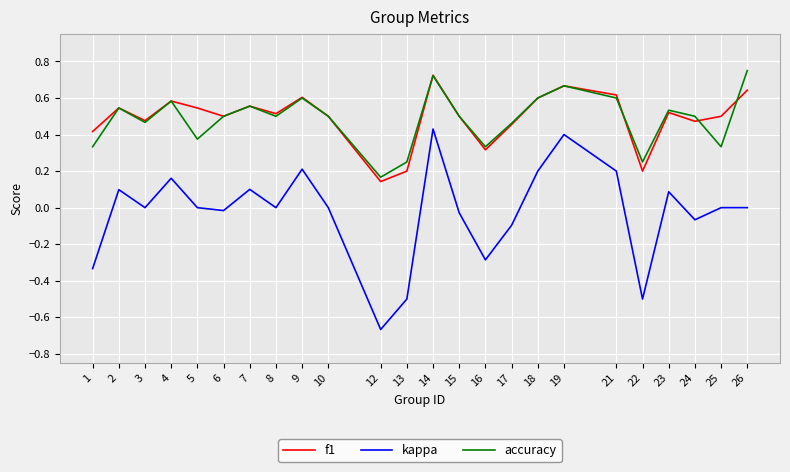

True or false: accuracy and kappa cross at least once.

False